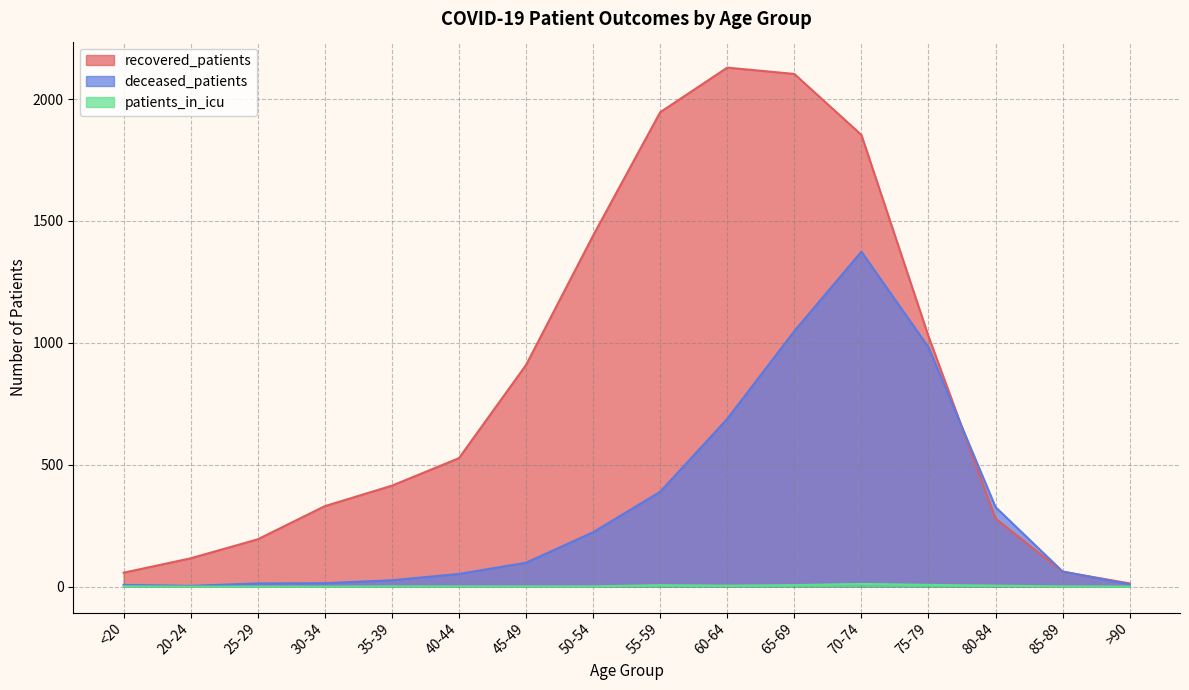

Reading left to right, transcribe all the data shown in this chart.

recovered_patients: <20=57	20-24=116	25-29=194	30-34=330	35-39=414	40-44=527	45-49=909	50-54=1440	55-59=1946	60-64=2129	65-69=2103	70-74=1853	75-79=1027	80-84=279	85-89=61	>90=13
deceased_patients: <20=7	20-24=3	25-29=13	30-34=14	35-39=26	40-44=52	45-49=98	50-54=223	55-59=389	60-64=688	65-69=1048	70-74=1374	75-79=982	80-84=326	85-89=62	>90=9
patients_in_icu: <20=1	20-24=0	25-29=0	30-34=0	35-39=1	40-44=1	45-49=1	50-54=1	55-59=6	60-64=4	65-69=6	70-74=11	75-79=7	80-84=4	85-89=1	>90=0